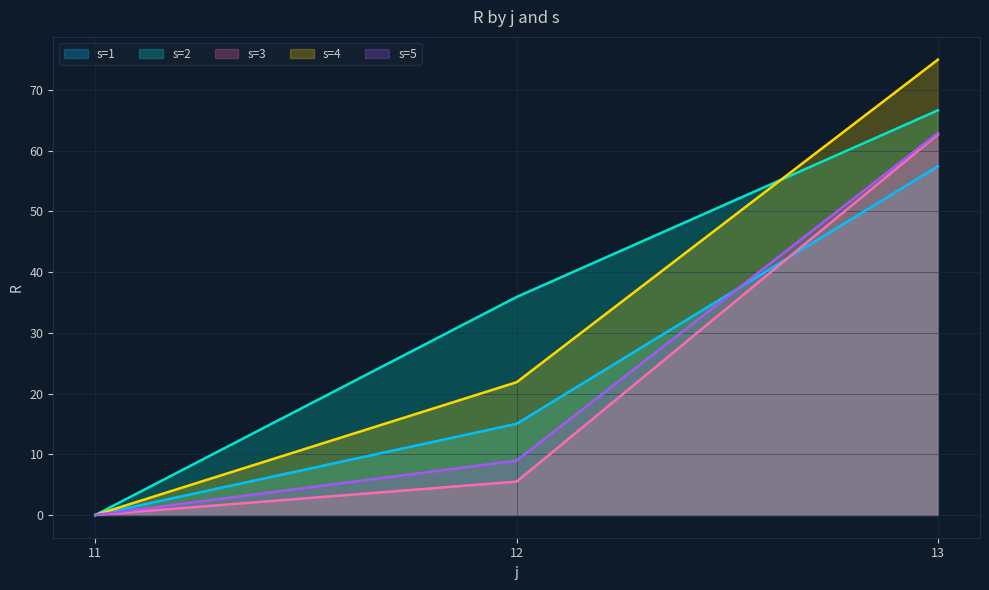

At 13, list the series in order from largest to smallest.

s=4, s=2, s=5, s=3, s=1